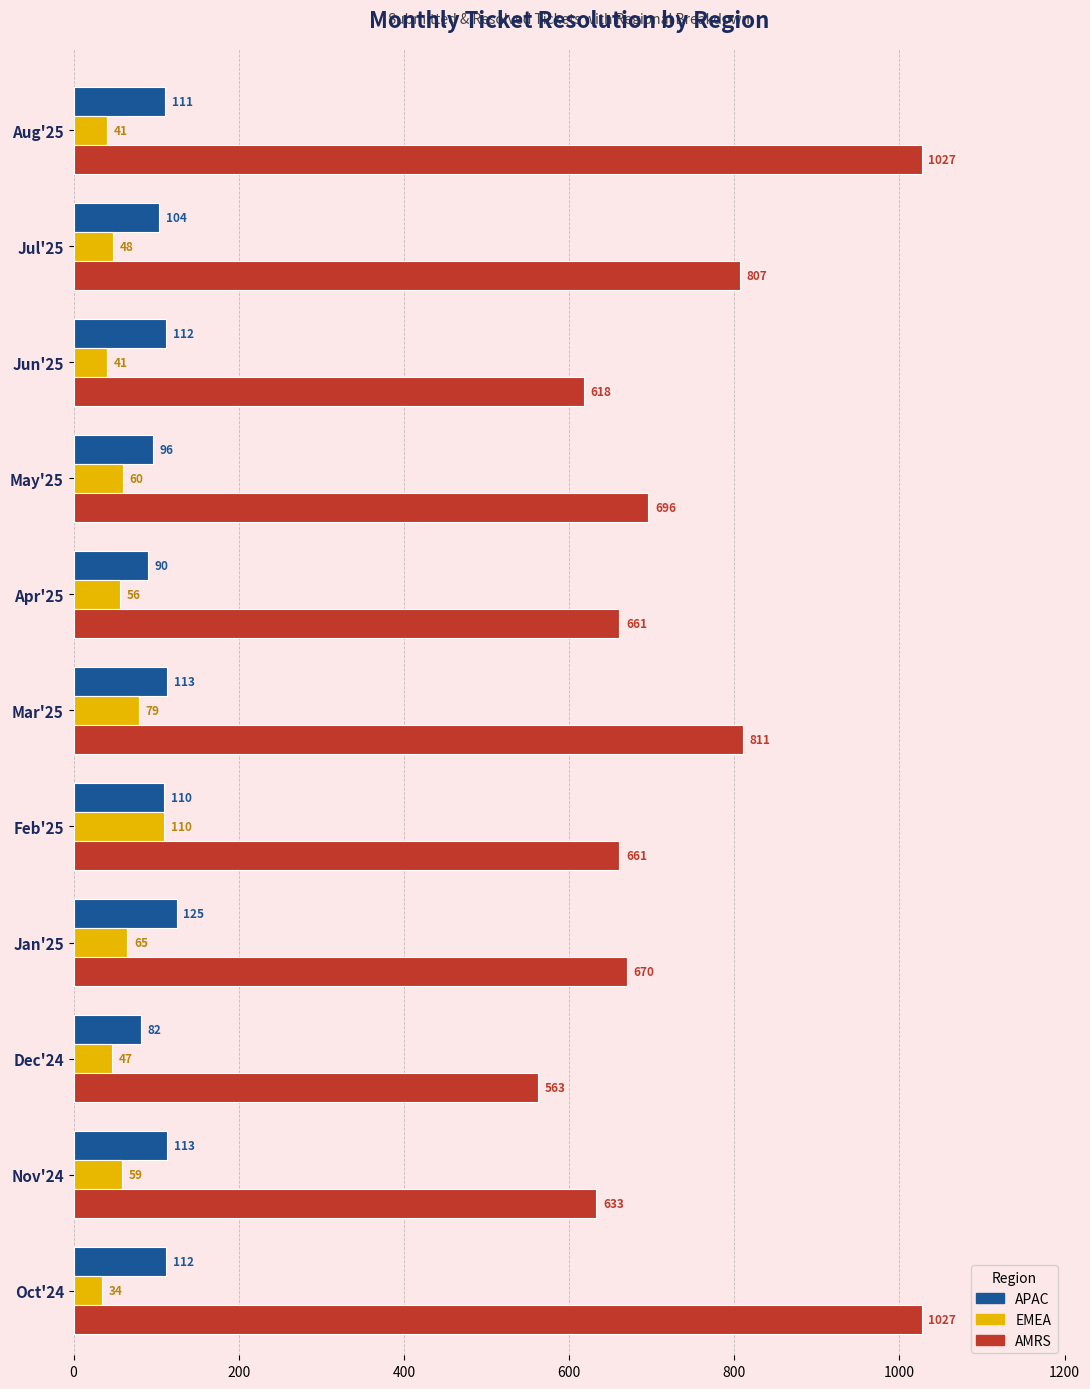

The AMRS series shows 633 at Nov'24. True or false?

True